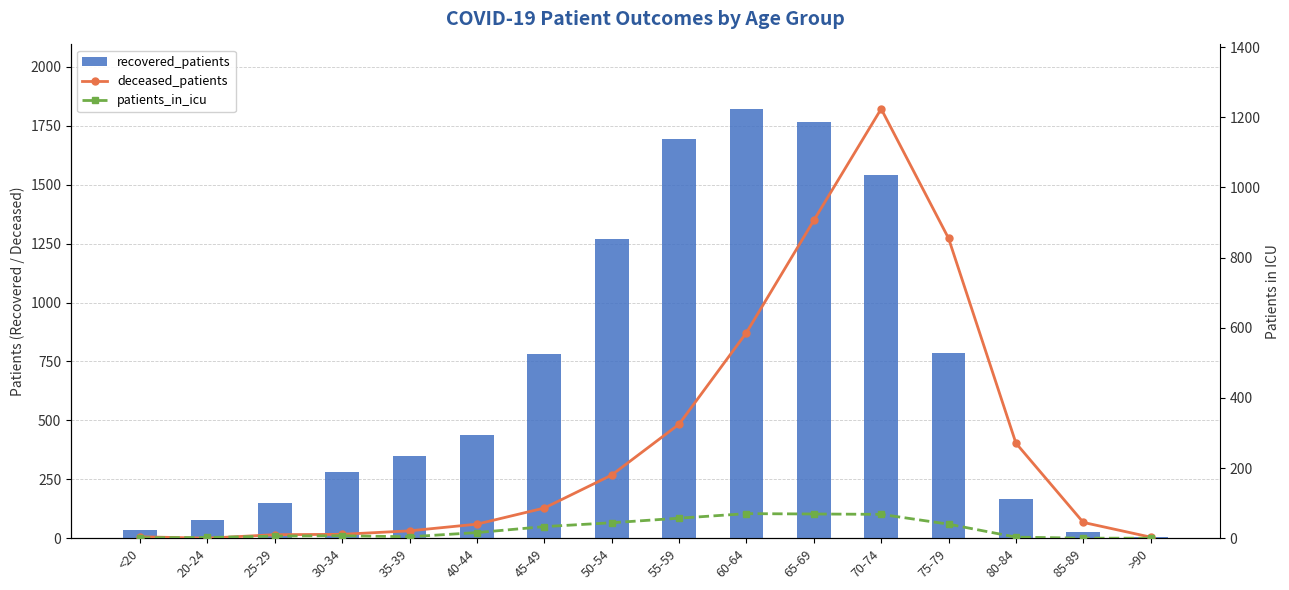

Where is patients_in_icu nearest to the value 35?

45-49